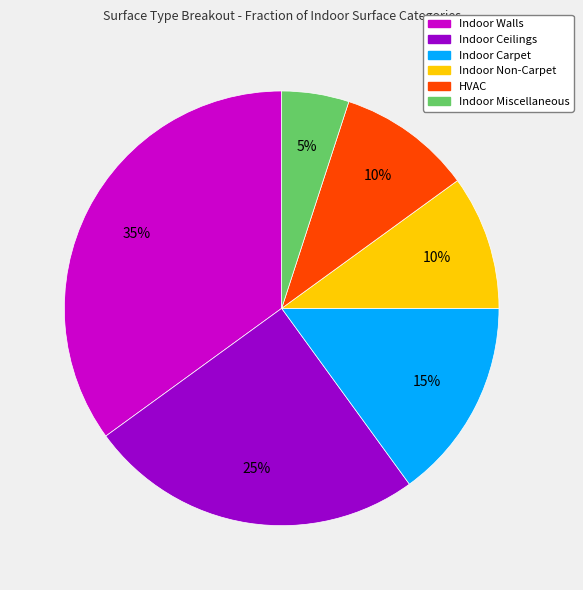

To the nearest percent, what is the combined percentage of Indoor Miscellaneous and Indoor Non-Carpet?

15%